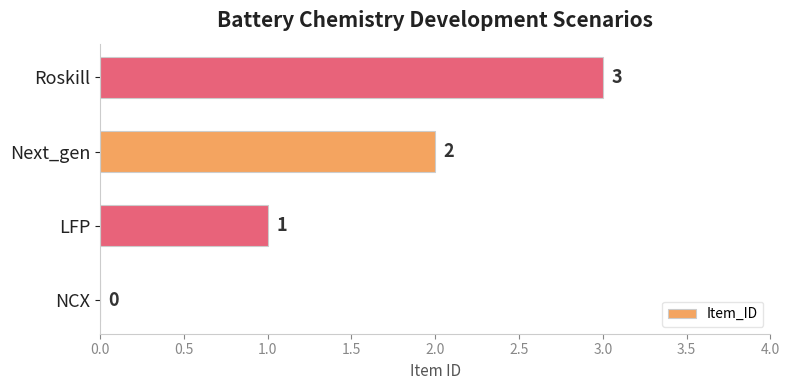

What is the greatest value displayed?

3